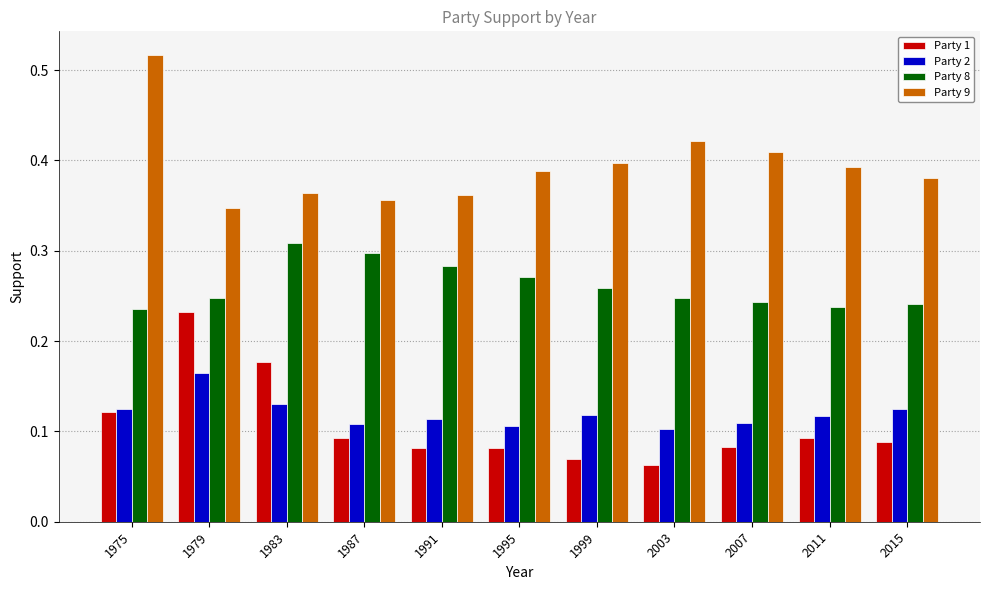

Which series changed the most between 1979 and 1987?

Party 1